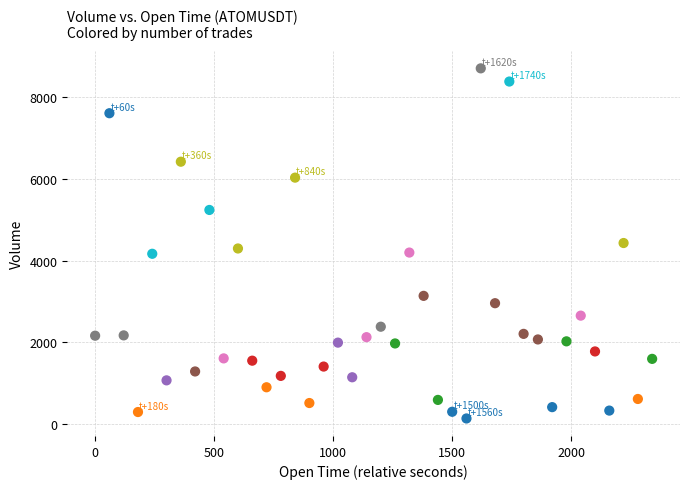

What is the range of X values (max minus min)?

2340.0